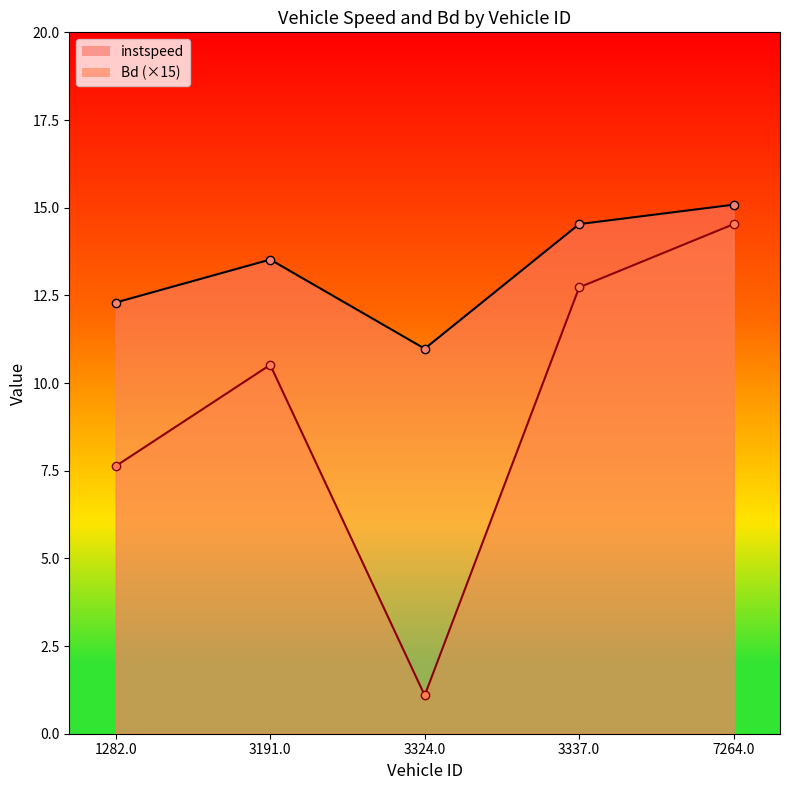

What is the difference between the maximum and second lowest values in the Bd series?

6.9